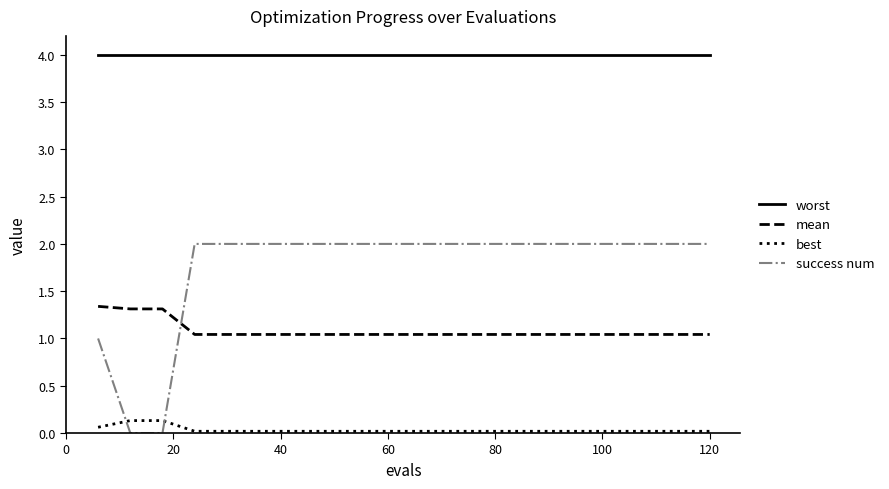

What are all the series names shown in the legend?

worst, mean, best, success num